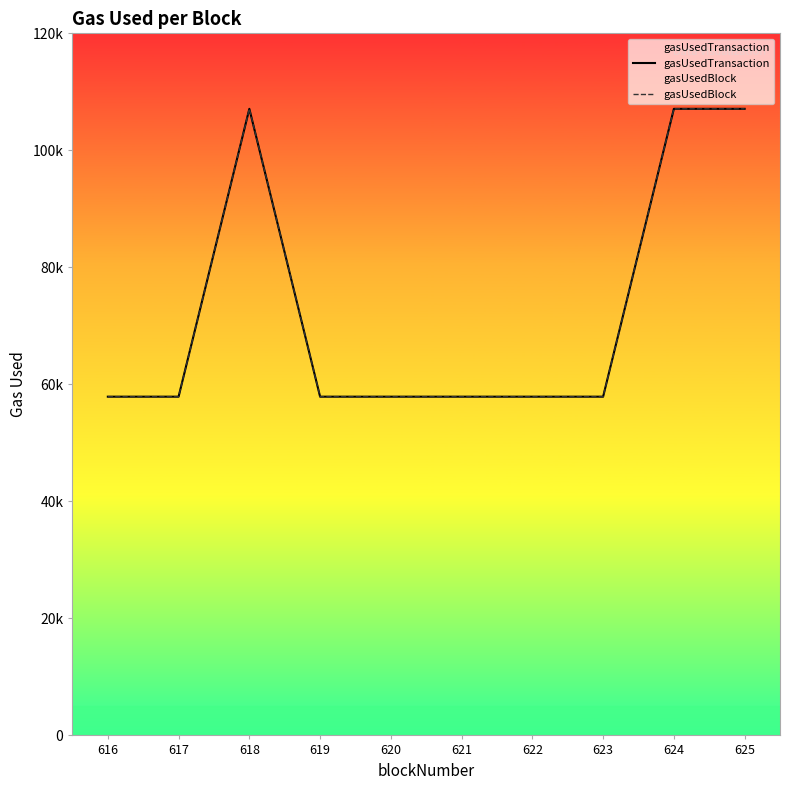

How many distinct data groups are displayed?

2